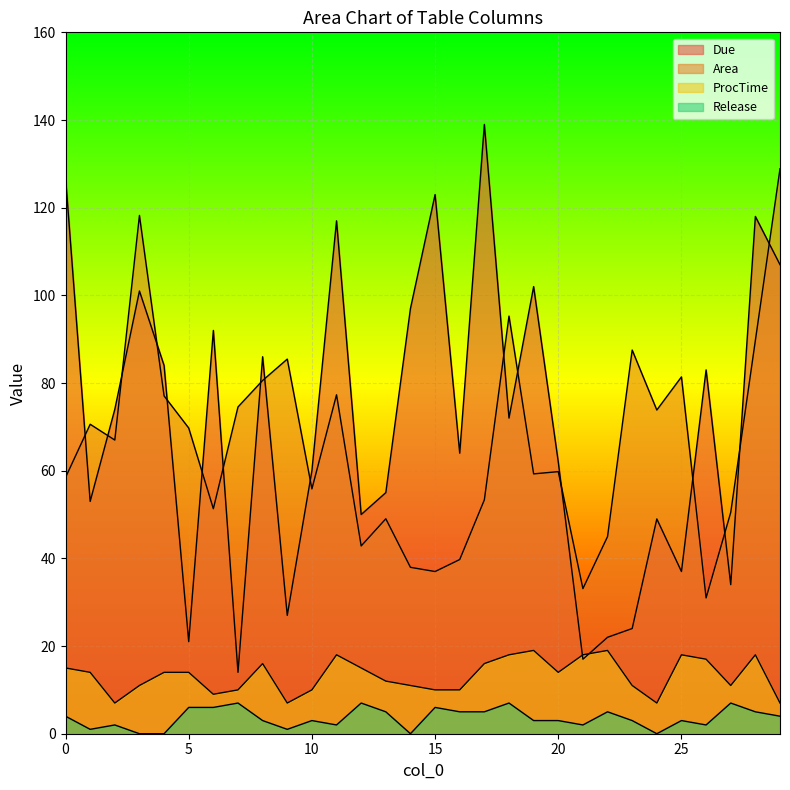

At which category does Area reach its first local valley?

2